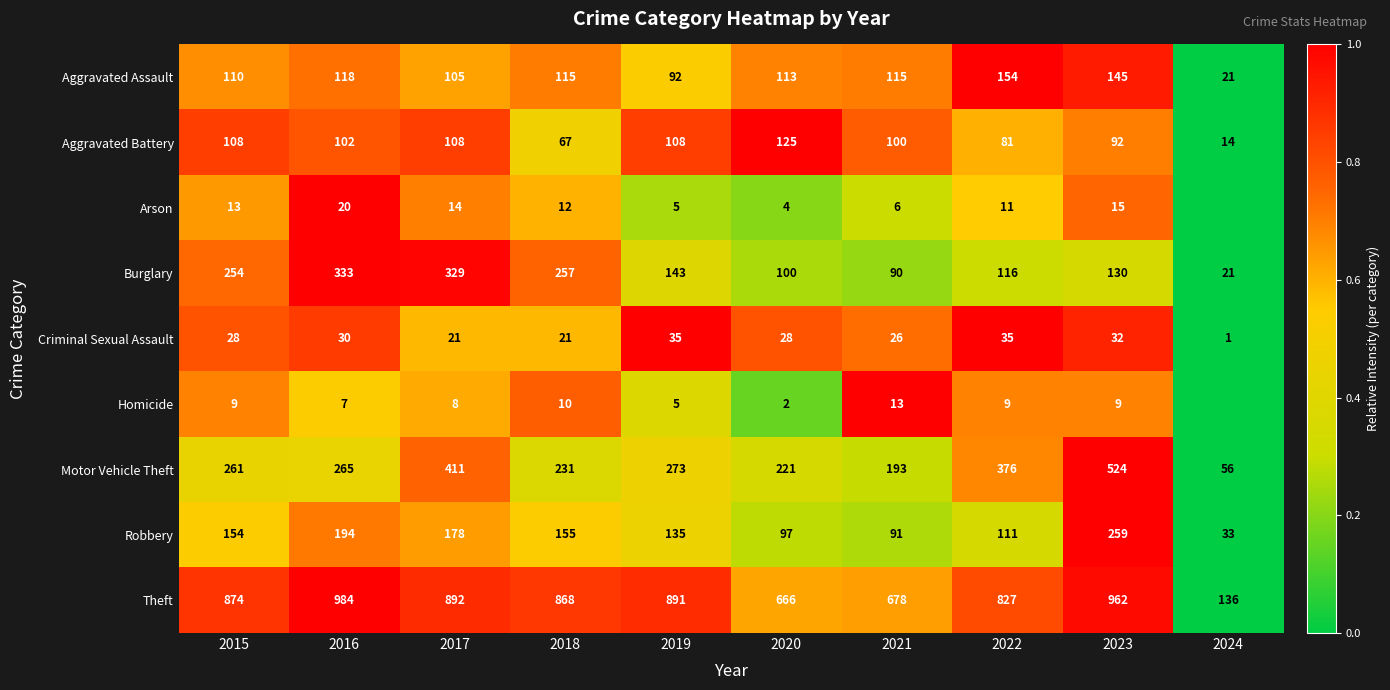

Read the Aggravated Battery value at 2016, to the nearest 50.

100